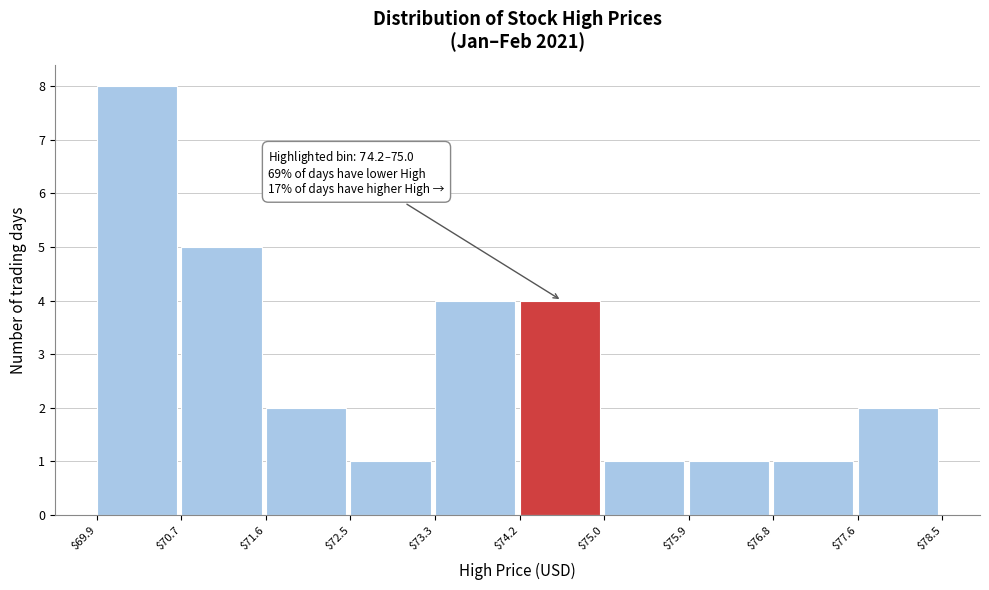

Over which range of the x-axis is the bar tallest?

$69.9 to $70.7